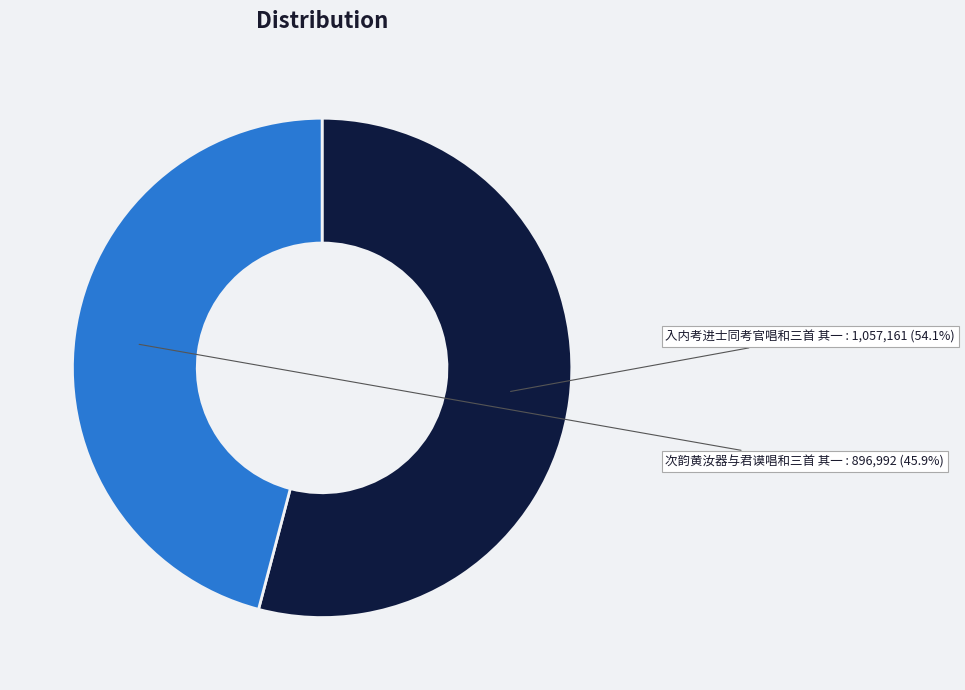

What percentage is the 次韵黄汝器与君谟唱和三首 其一 slice, to the nearest percent?

46%